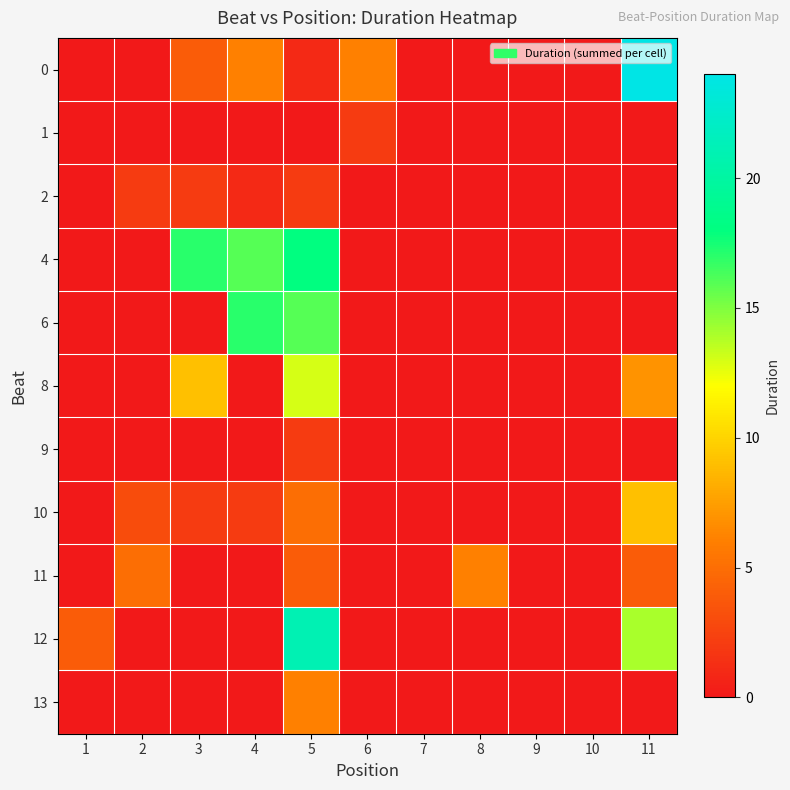

Reading left to right, extract all data points from this chart.

0: 1=0	2=0	3=4	4=6	5=1	6=6	7=0	8=0	9=0	10=0	11=24
1: 1=0	2=0	3=0	4=0	5=0	6=2	7=0	8=0	9=0	10=0	11=0
2: 1=0	2=2	3=2	4=1	5=2	6=0	7=0	8=0	9=0	10=0	11=0
4: 1=0	2=0	3=17	4=16	5=18	6=0	7=0	8=0	9=0	10=0	11=0
6: 1=0	2=0	3=0	4=17	5=16	6=0	7=0	8=0	9=0	10=0	11=0
8: 1=0	2=0	3=9	4=0	5=13	6=0	7=0	8=0	9=0	10=0	11=7
9: 1=0	2=0	3=0	4=0	5=2	6=0	7=0	8=0	9=0	10=0	11=0
10: 1=0	2=3	3=2	4=2	5=5	6=0	7=0	8=0	9=0	10=0	11=9
11: 1=0	2=5	3=0	4=0	5=4	6=0	7=0	8=6	9=0	10=0	11=4
12: 1=4	2=0	3=0	4=0	5=21	6=0	7=0	8=0	9=0	10=0	11=14
13: 1=0	2=0	3=0	4=0	5=6	6=0	7=0	8=0	9=0	10=0	11=0